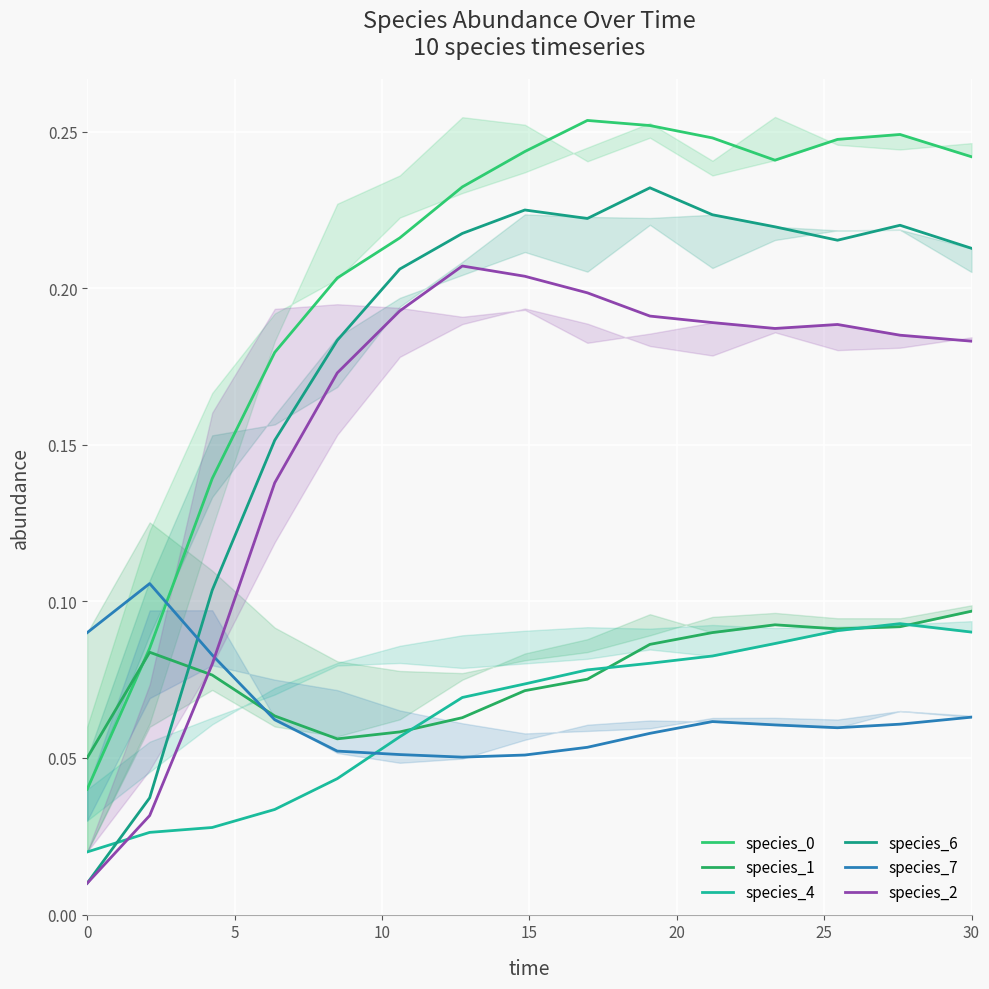

How many categories are shown in the chart?

15